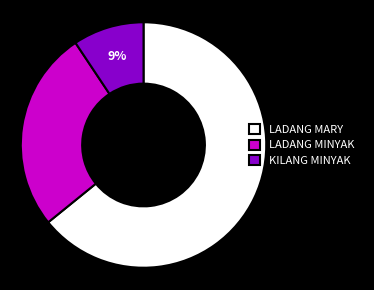

How many segments does this pie chart have?

3